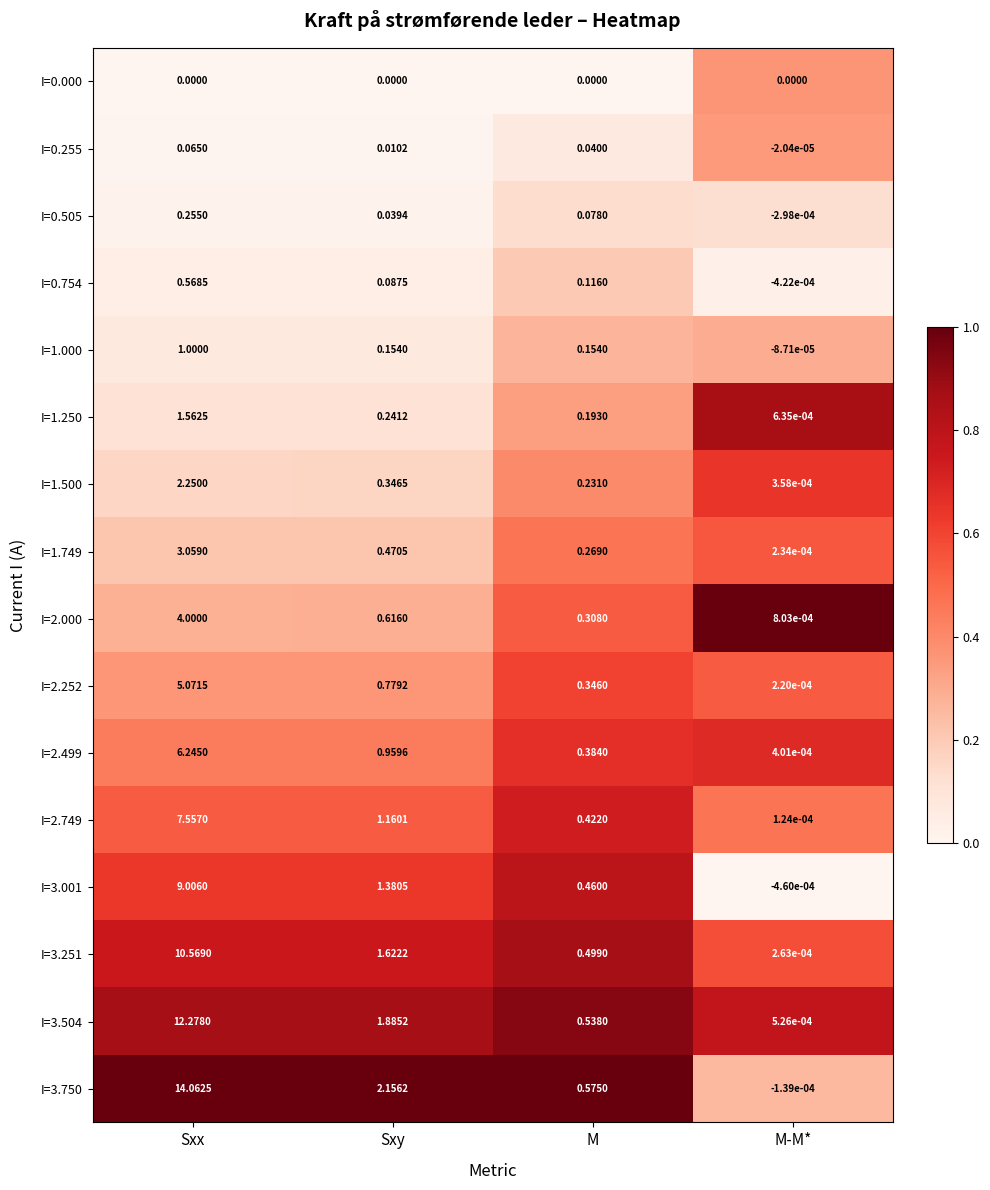

At how many categories does at least one series exceed 0?

4